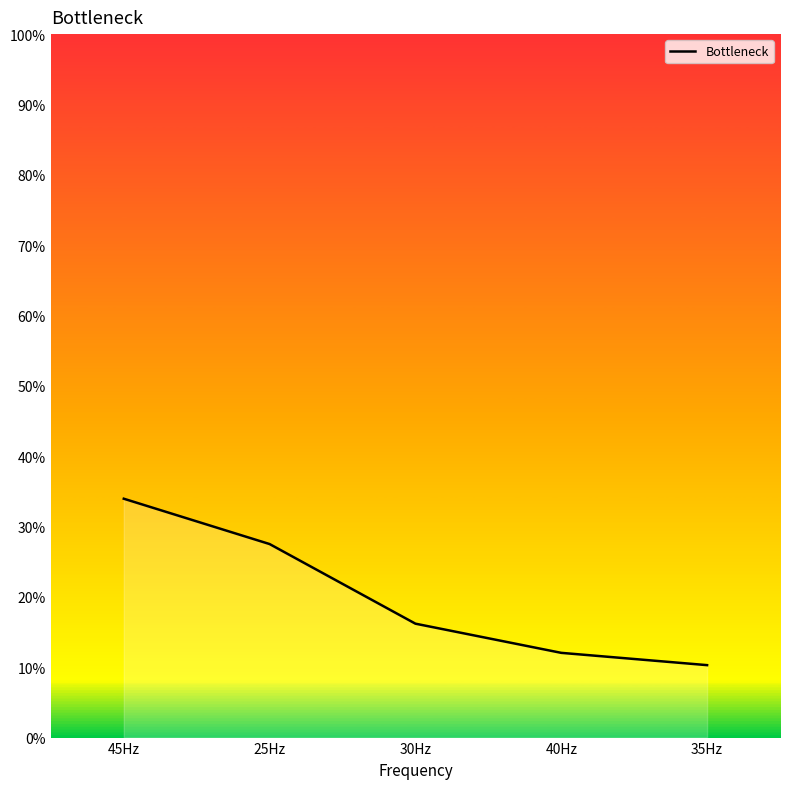

At which category does the chart reach its peak across all series?

45Hz